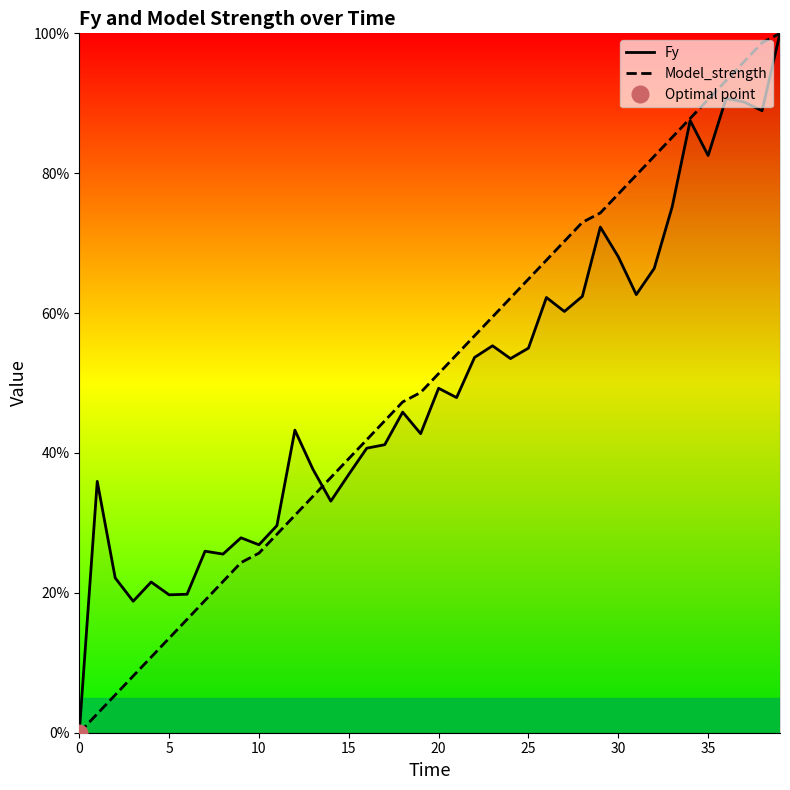

At how many categories does at least one series exceed 99?

1